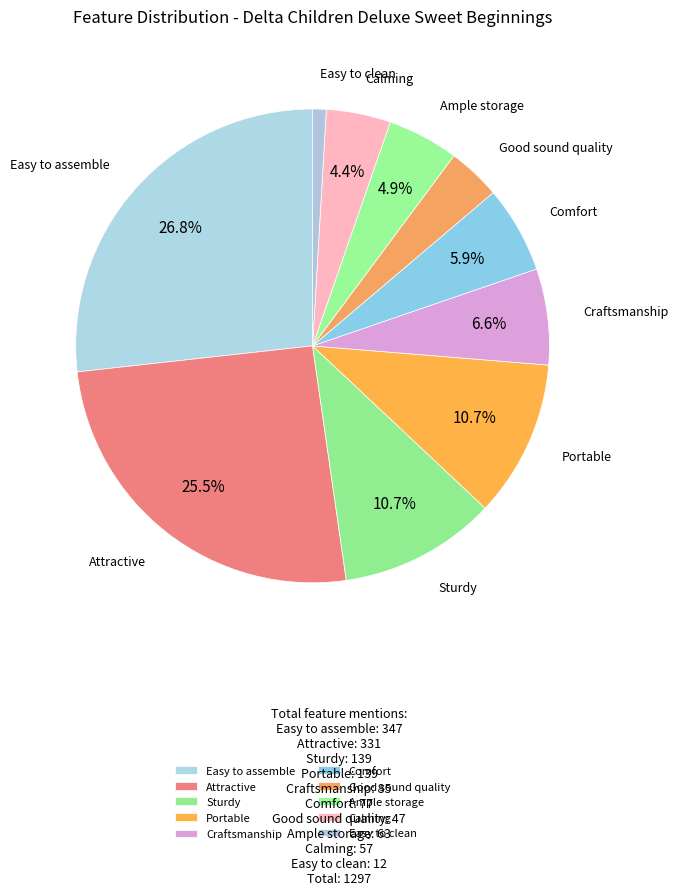

What percentage is NOT represented by Comfort?

94.1%